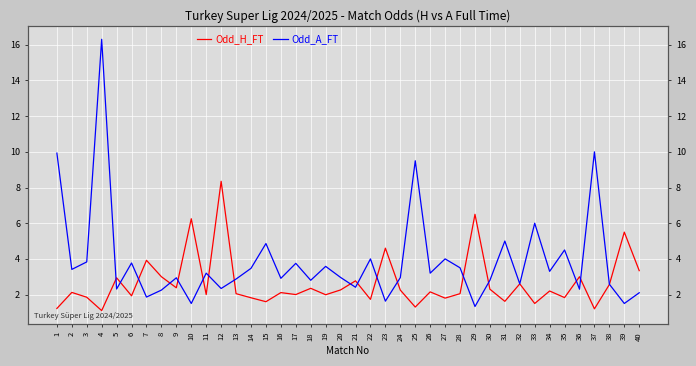

Where does the Odd_H_FT series first go above 2?

2